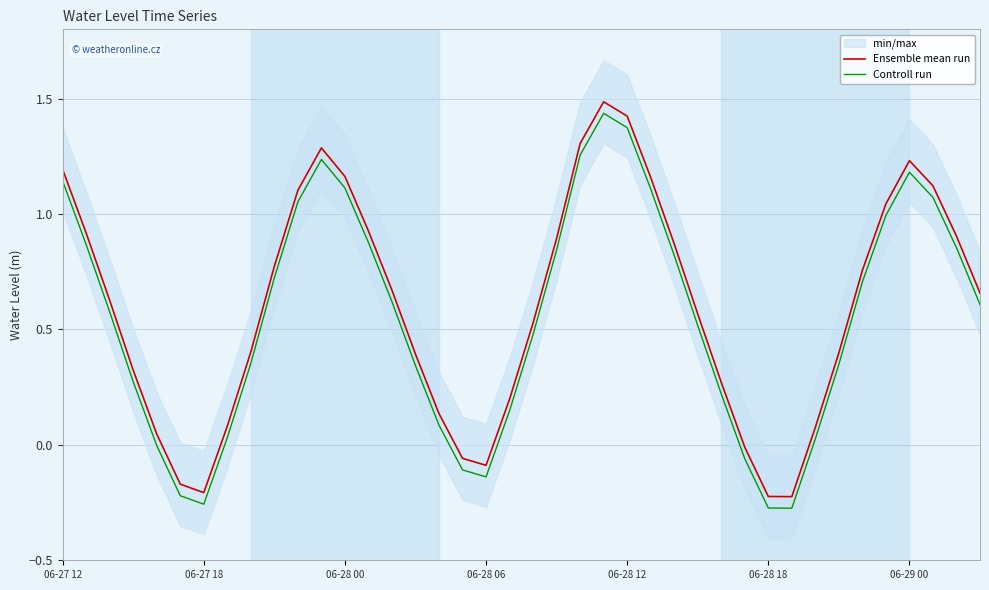

At which category is the sum across all series the highest?

23